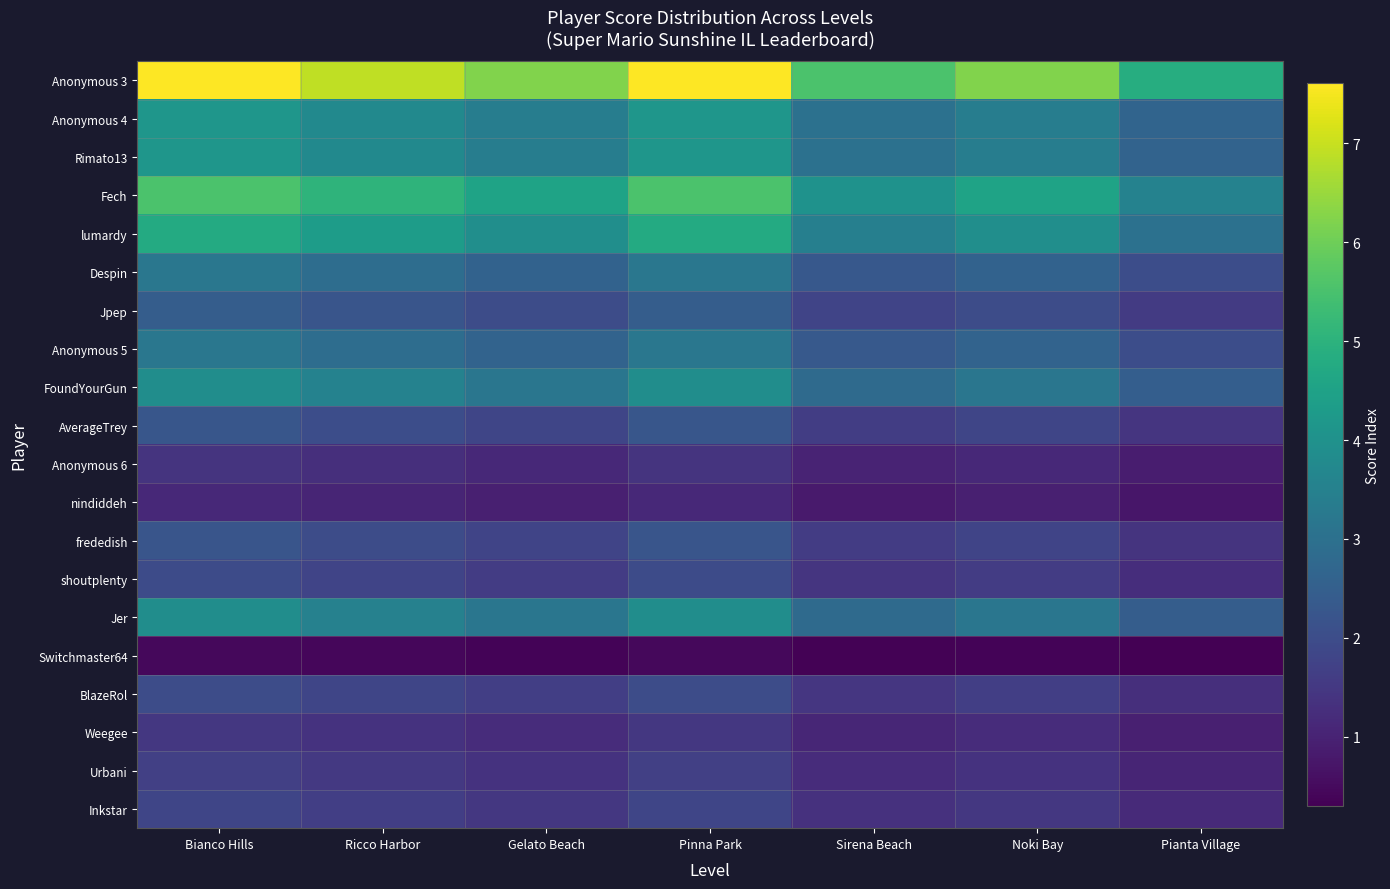

What is the spread (max minus min) of values at Noki Bay?

5.8